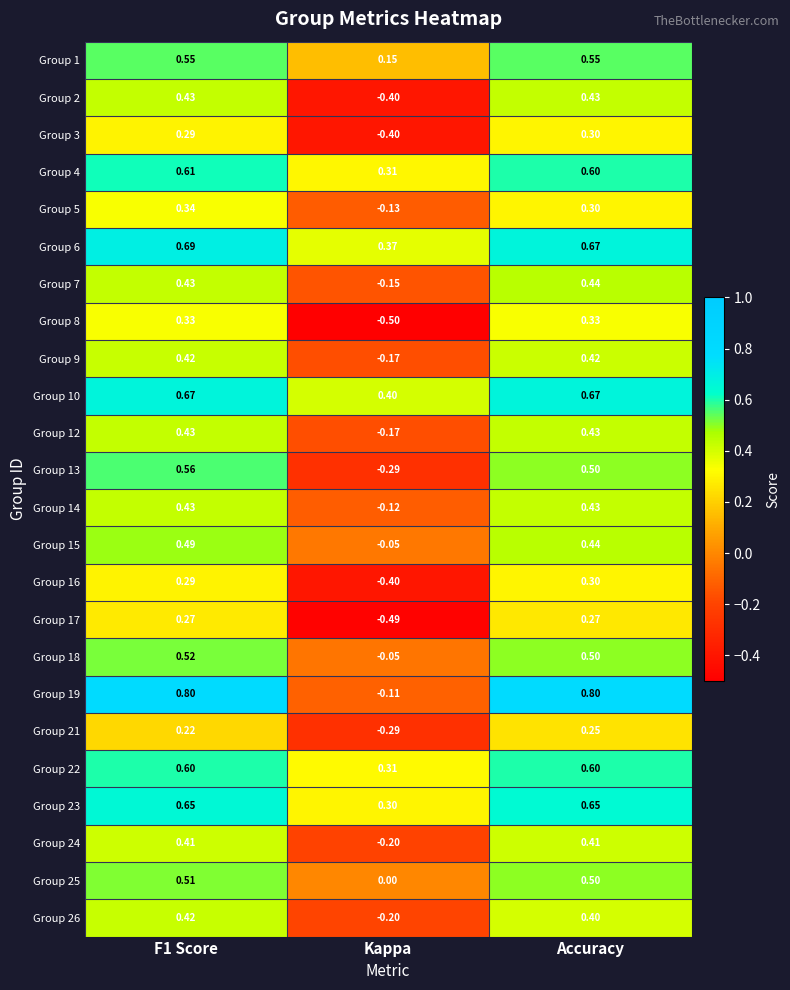

Is the value of Group 26 at F1 Score greater than the value of Group 23 at Accuracy?

No